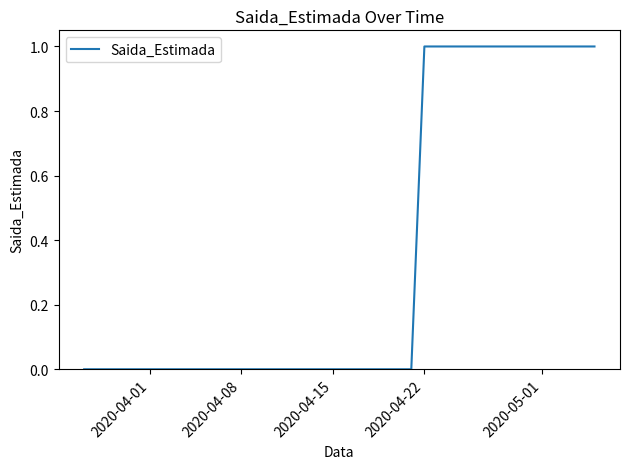

Reading left to right, transcribe all the data shown in this chart.

0	0	0	0	0	0	0	0	0	0	0	0	0	0	0	0	0	0	0	0	0	0	0	0	0	0	1	1	1	1	1	1	1	1	1	1	1	1	1	1